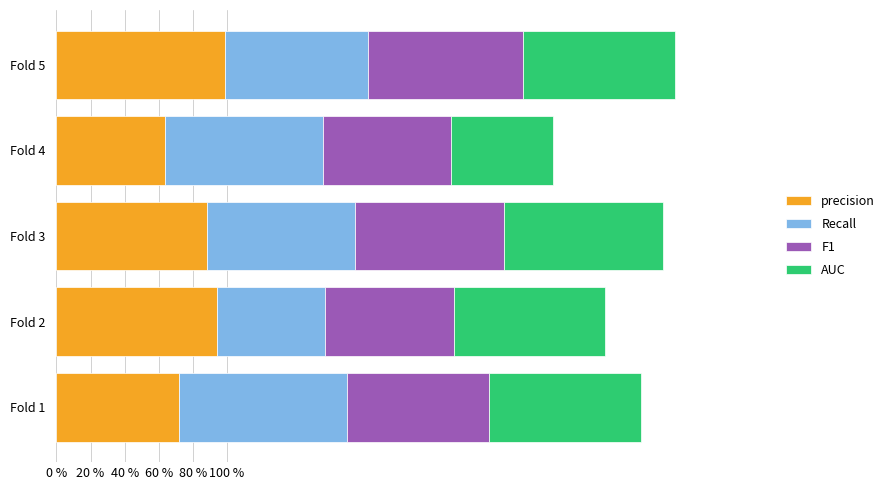

Reading left to right, list all the values displayed in this chart.

precision: 0.7	0.9	0.9	0.6	1.0
Recall: 1.0	0.6	0.9	0.9	0.8
F1: 0.8	0.8	0.9	0.8	0.9
AUC: 0.9	0.9	0.9	0.6	0.9